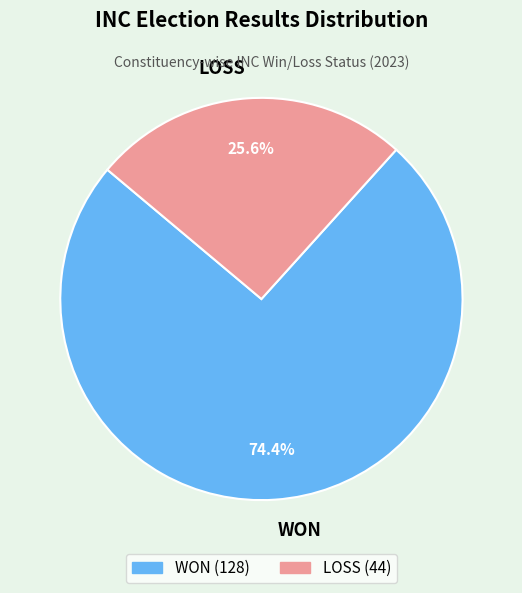

Approximately how many times larger is the value at WON compared to LOSS?

2.9